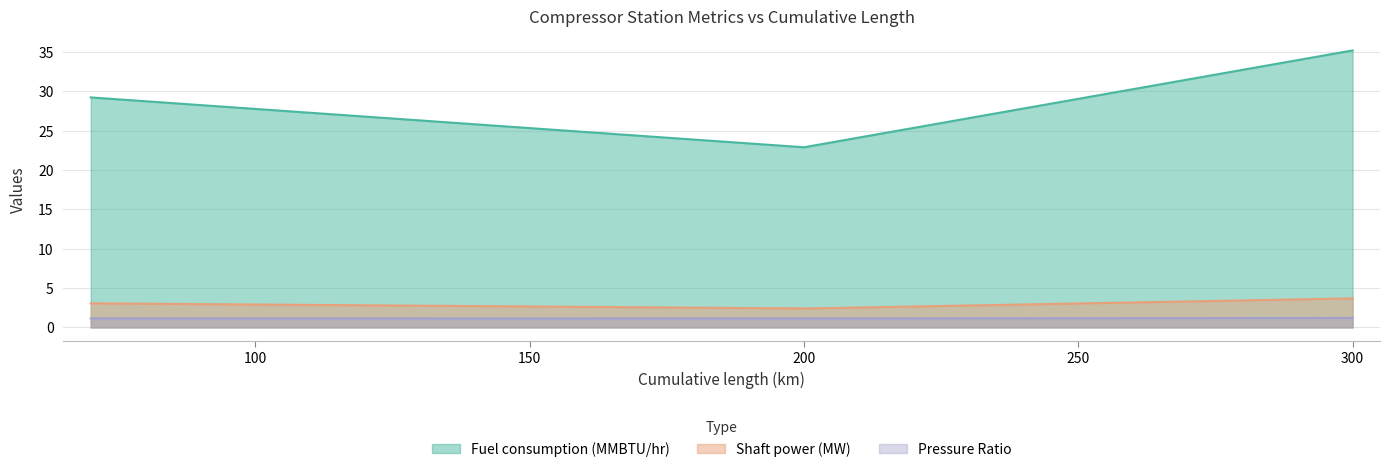

Is the value of Pressure Ratio at 300 greater than the value of Shaft power (MW) at 70?

No